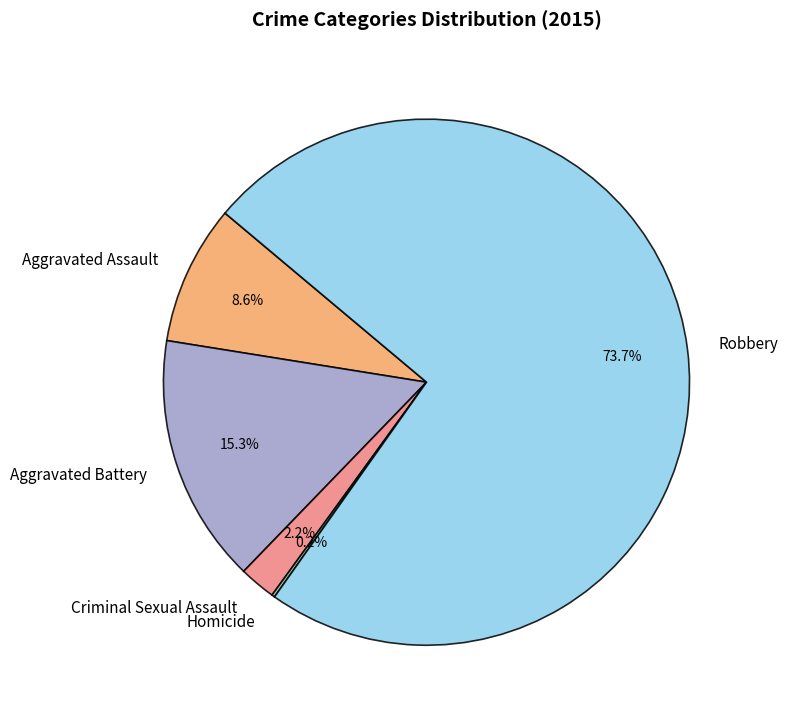

What portion of the pie excludes Aggravated Battery?

84.7%